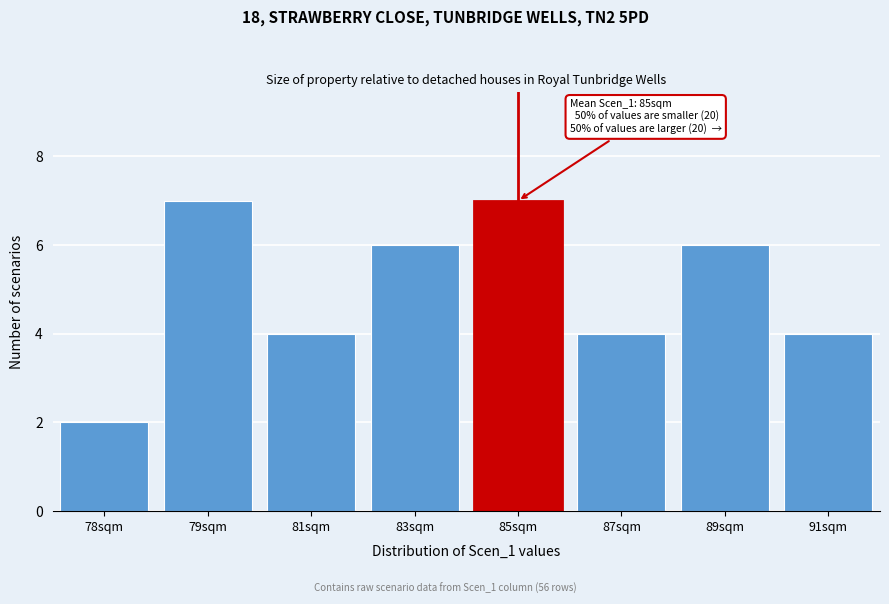

Reading left to right, extract all data points from this chart.

78sqm=2	79sqm=7	81sqm=4	83sqm=6	85sqm=7	87sqm=4	89sqm=6	91sqm=4